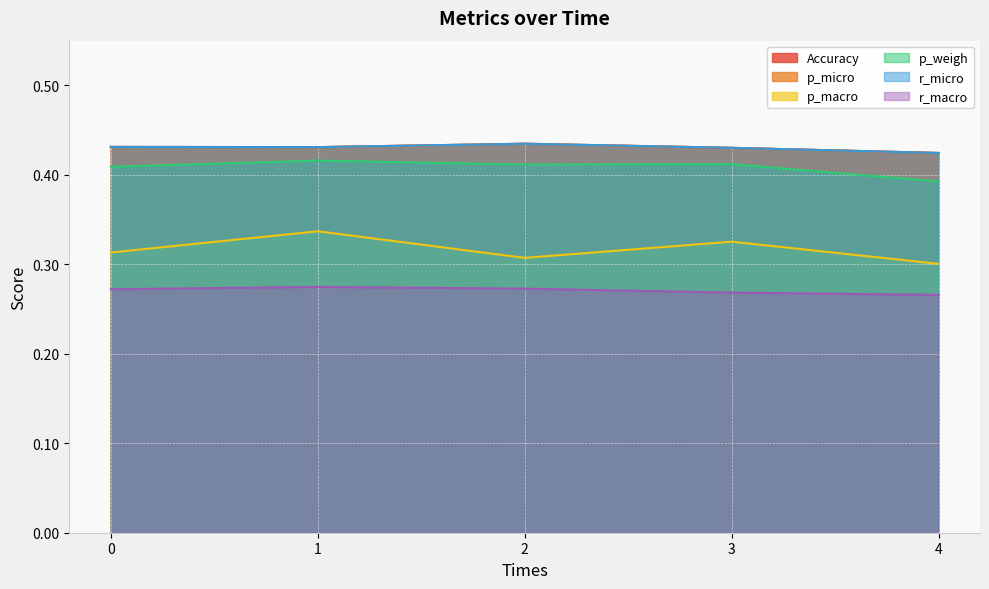

What is the sum of the r_macro values at 3 and 0?

0.5